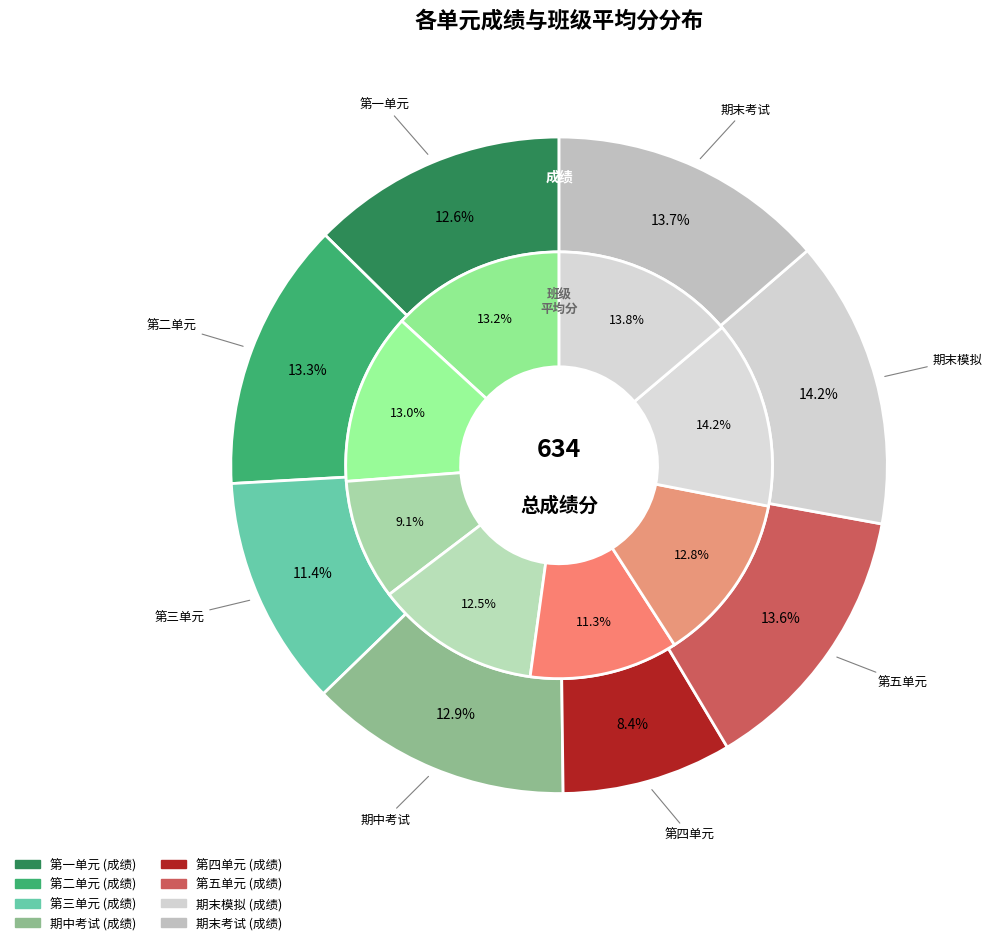

Does any single category account for the majority?

No